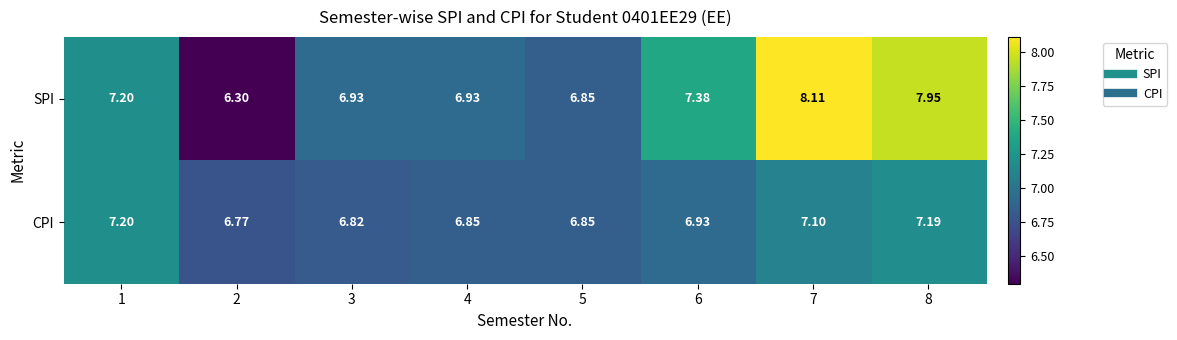

What is the maximum value shown in the chart?

8.1